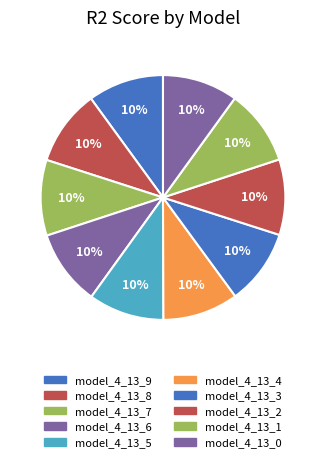

Count the number of slices in the pie.

10